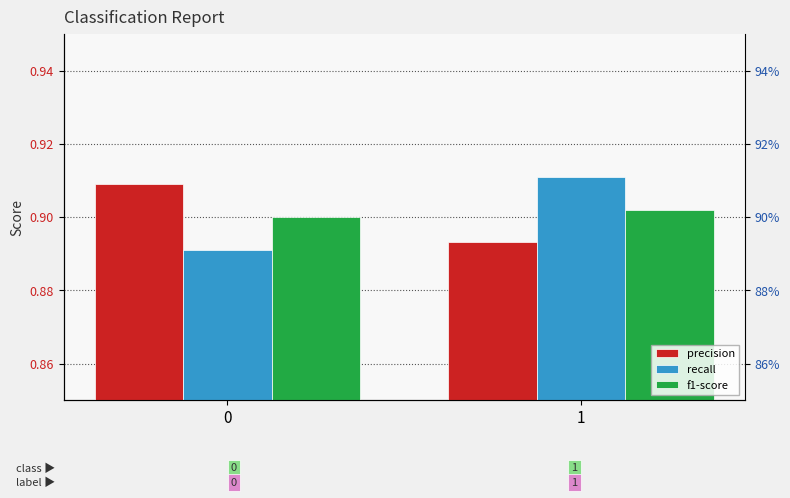

How many bars are there in total?

6